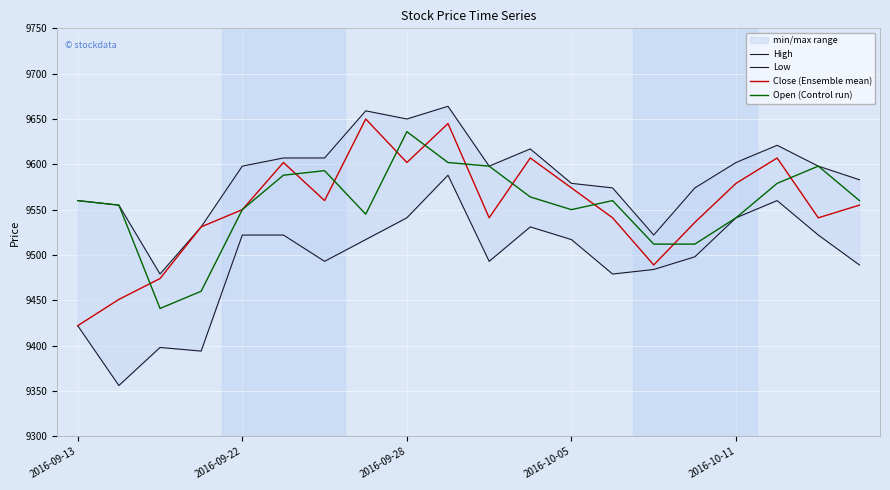

True or false: Low and Open (Control run) intersect in this chart.

False